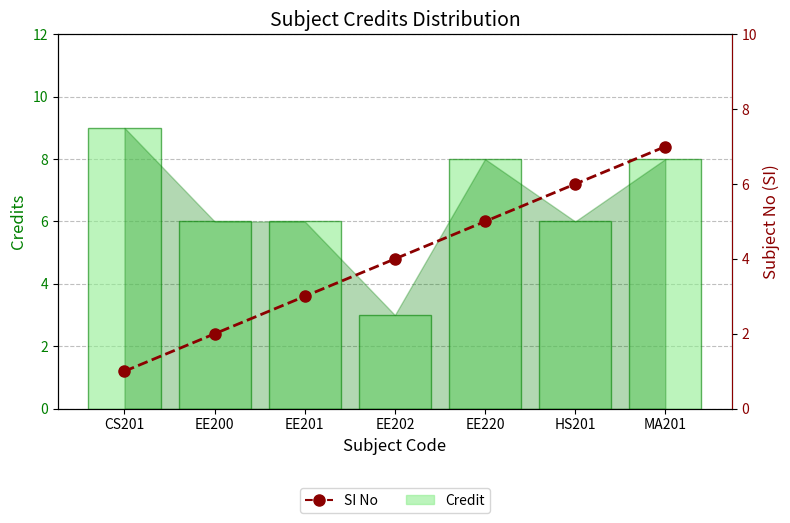

What are all the series names shown in the legend?

Credit, SI No